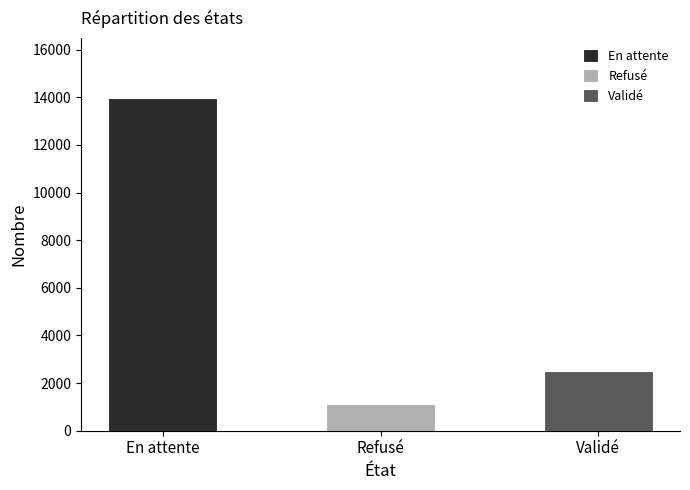

True or false: the data shows 1136 at Refusé.

True